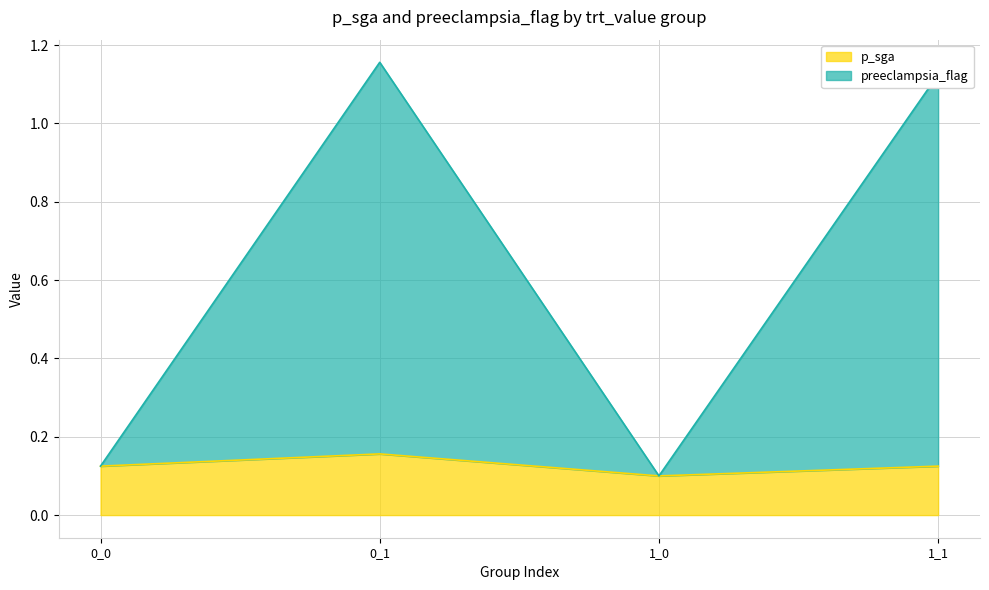

True or false: p_sga and preeclampsia_flag cross at least once.

False